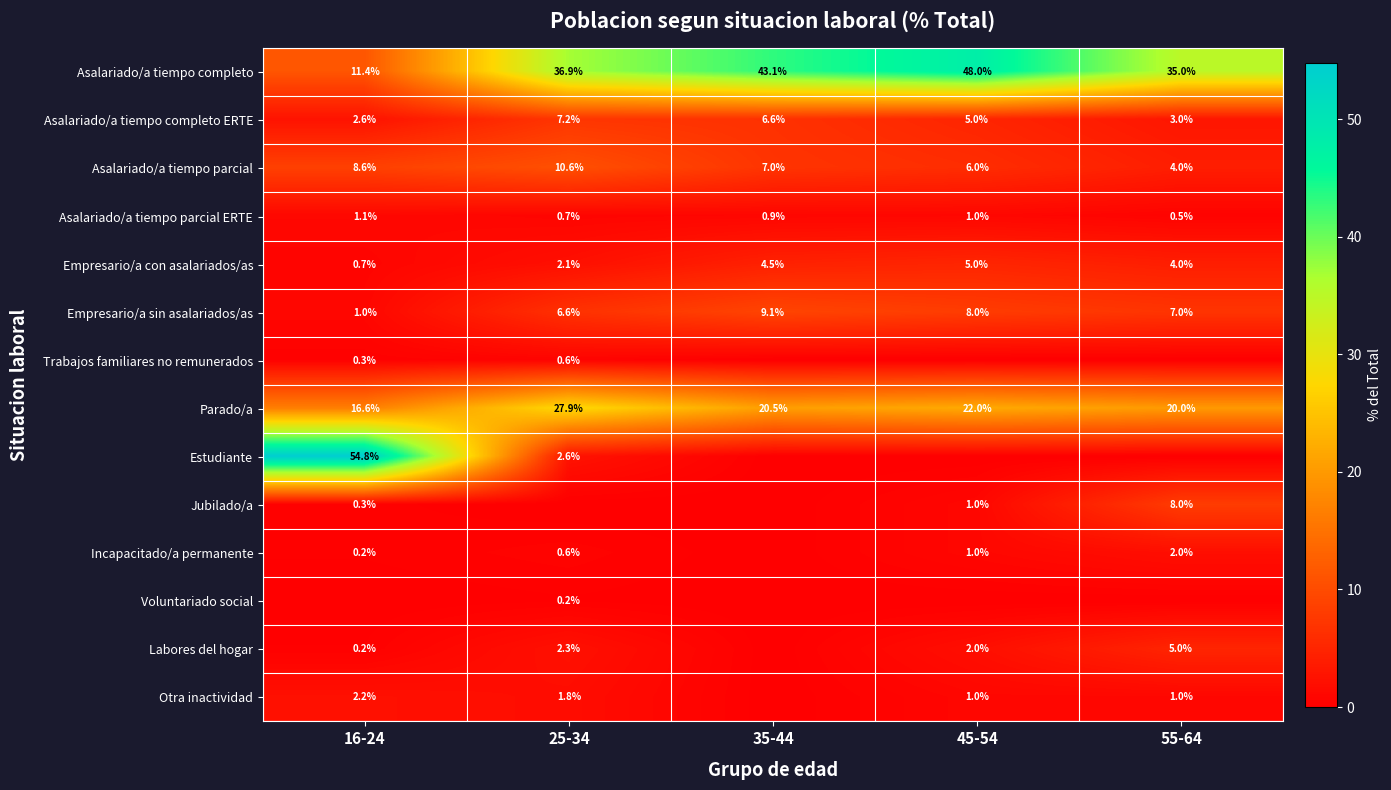

What is the difference between the maximum and minimum values in the Asalariado/a tiempo parcial ERTE series?

0.6